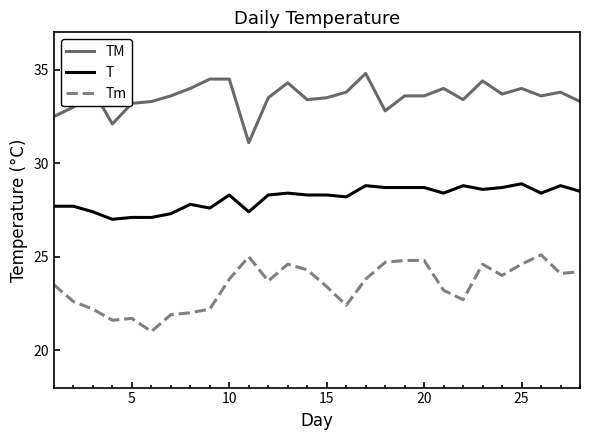

What is the maximum value shown in the chart?

34.8